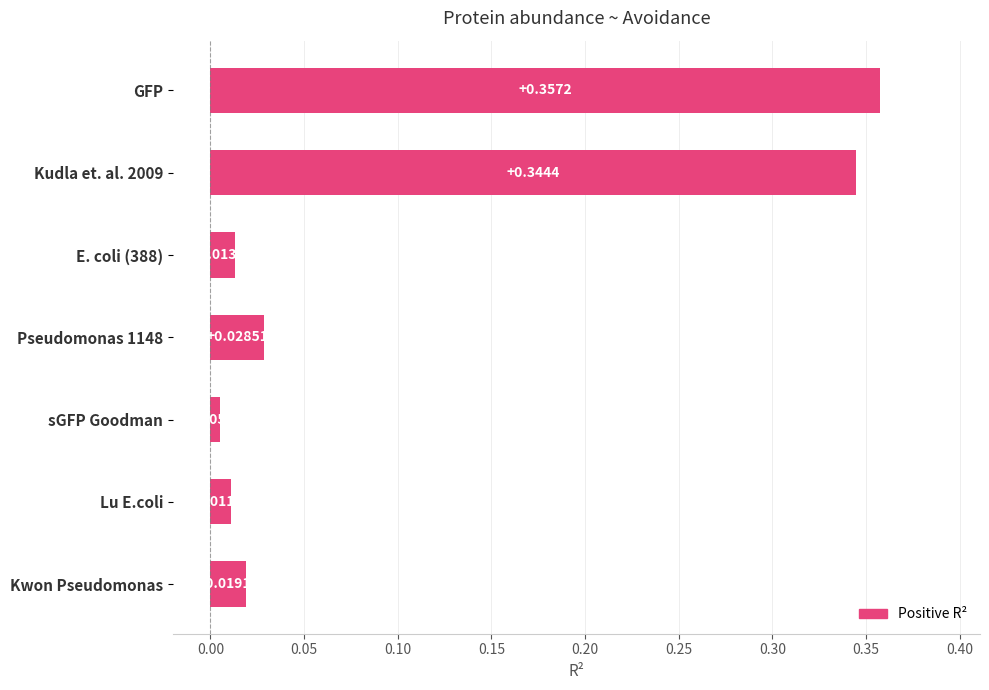

Which label corresponds to the smallest value in the chart?

sGFP Goodman